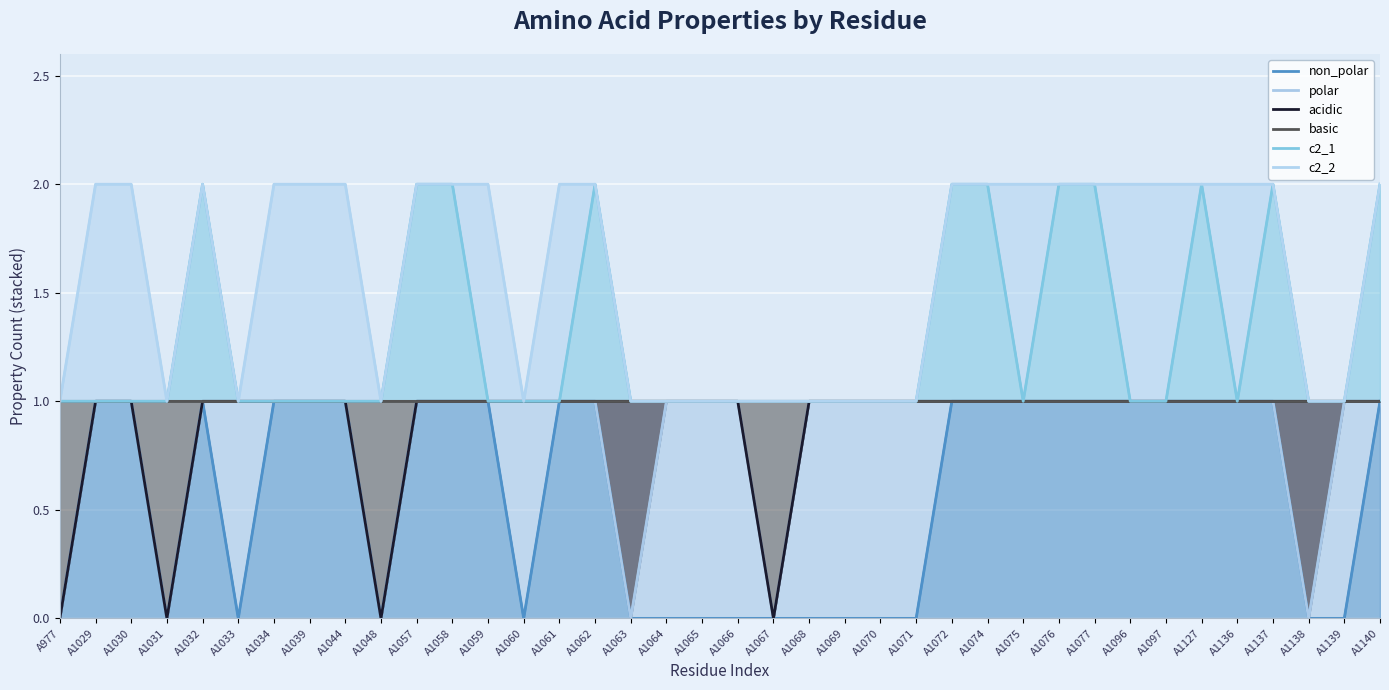

Does the chart display data point markers on the line(s)?

No